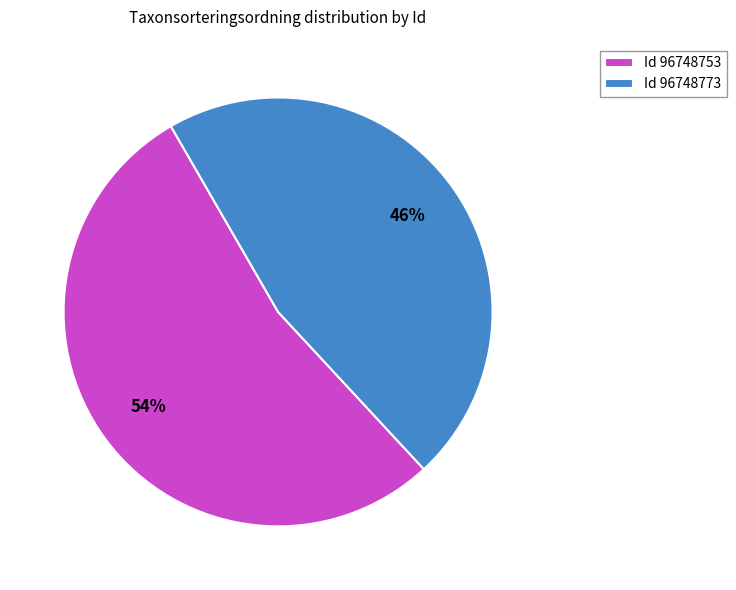

Do Id 96748773 and Id 96748753 together represent more than half of the pie?

Yes